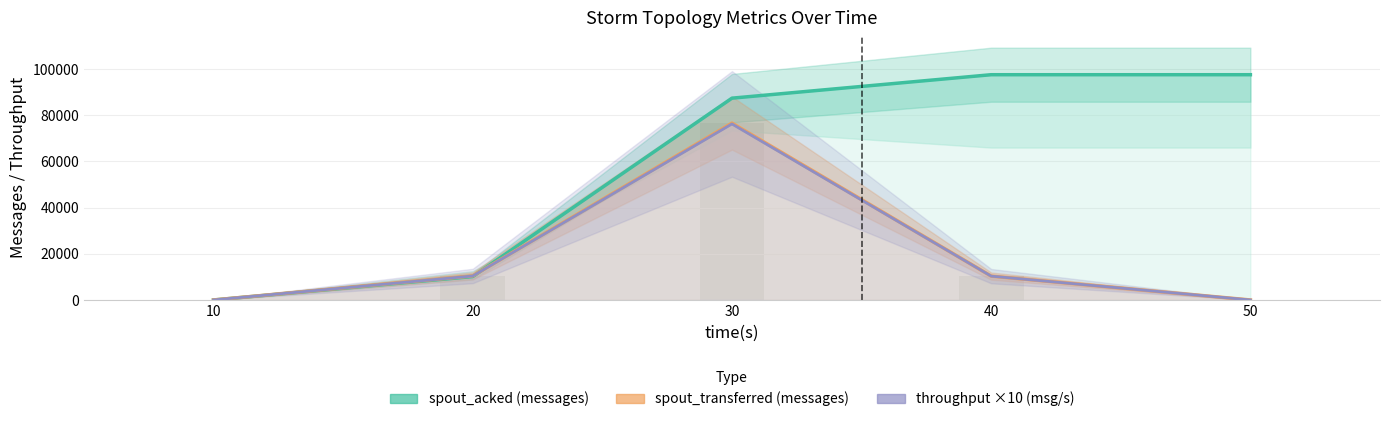

Which category has the highest value across all series?

40